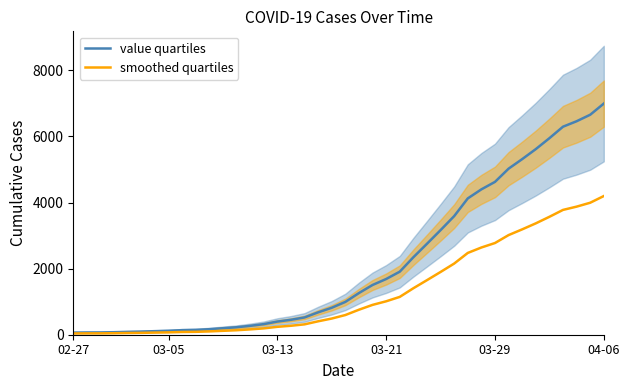

Which series has the largest total across all categories?

value quartiles